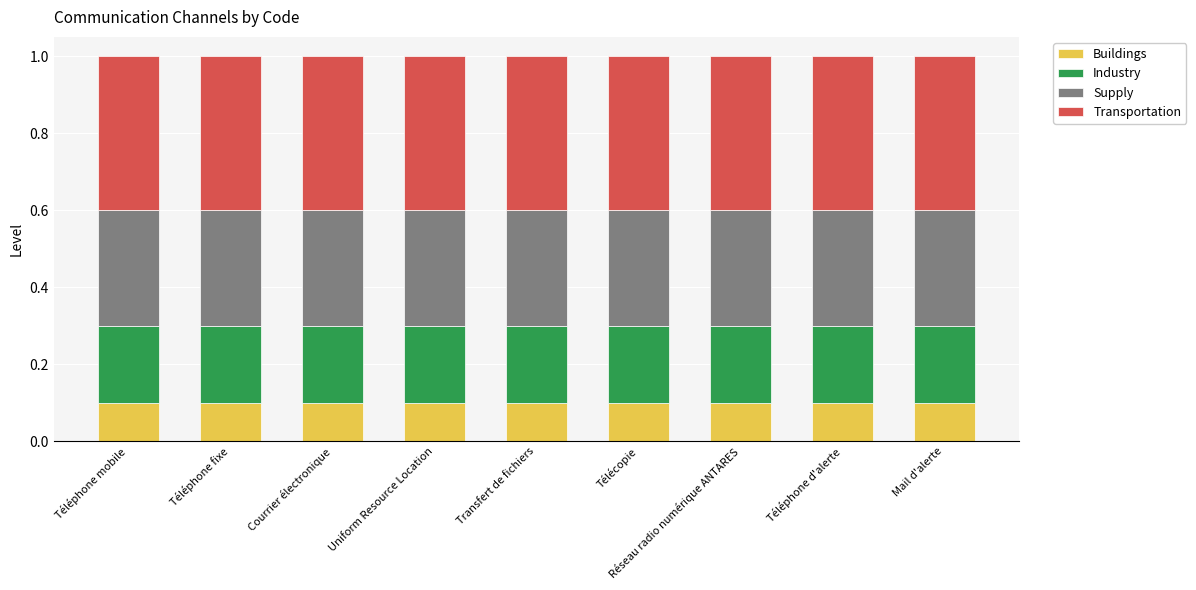

What is the total value across all series at Télécopie?

1.0